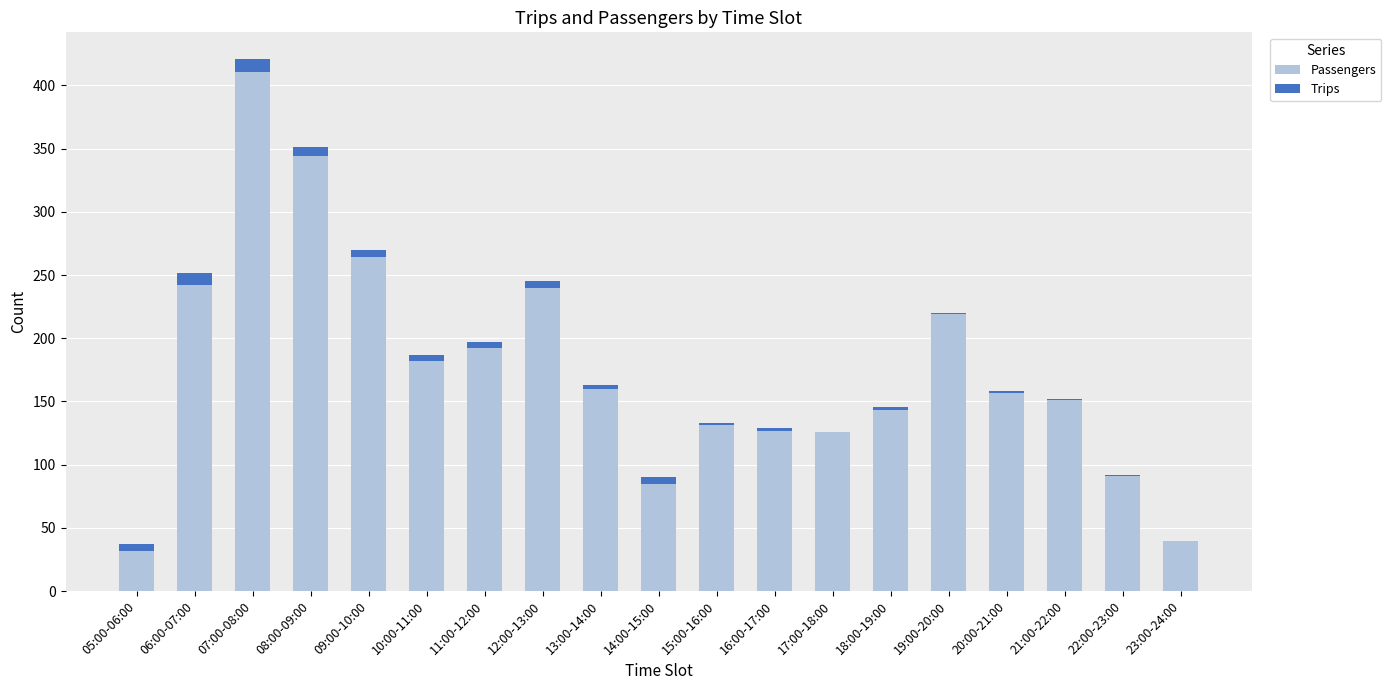

Is it true that Passengers equals 197 at 16:00-17:00?

False